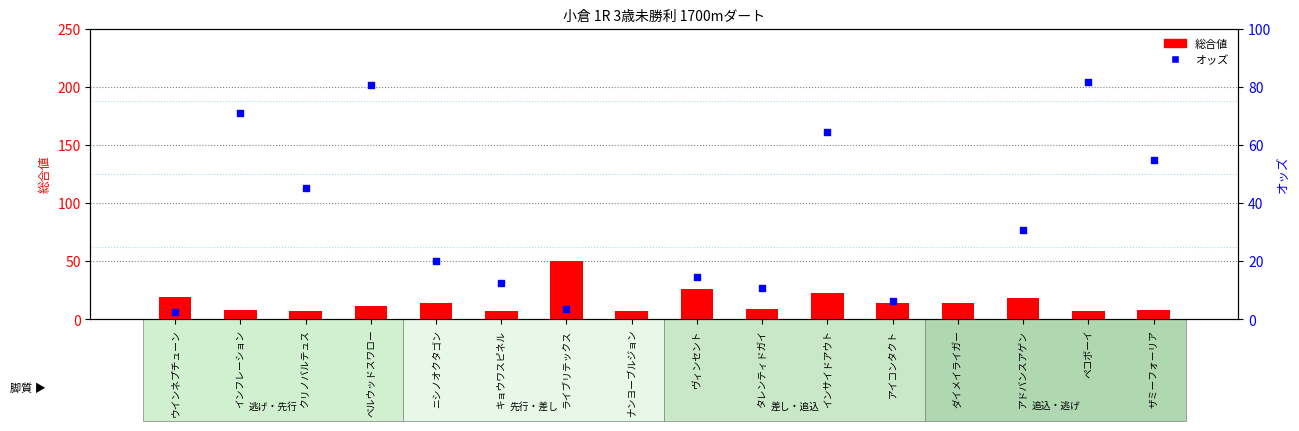

At which category is the sum across all series the highest?

ダイメイライガー